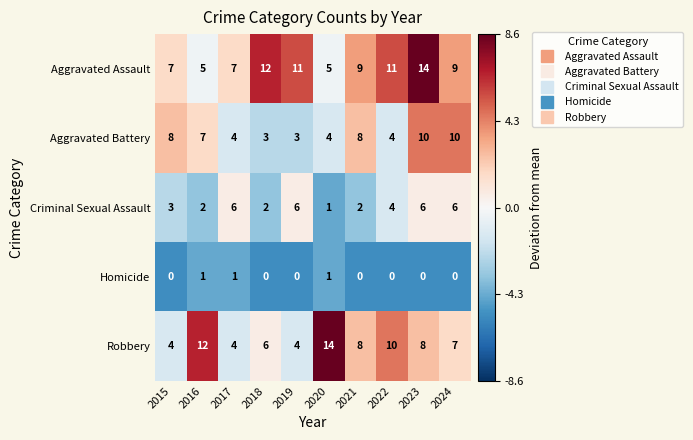

Is it true that Aggravated Battery equals 14 at 2015?

False